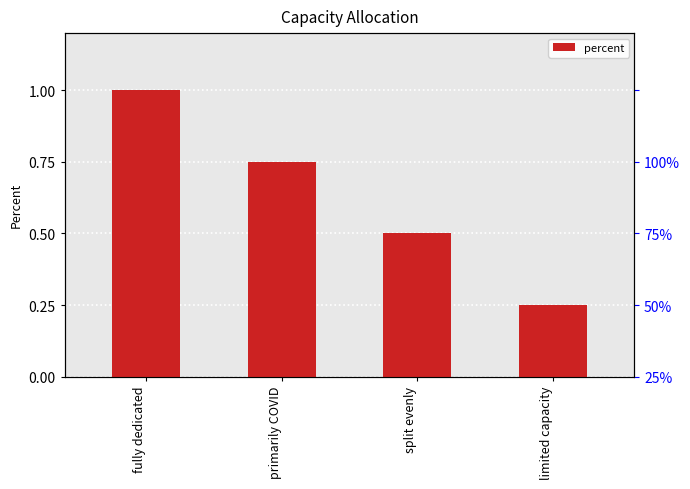

Is it true that the value at fully dedicated is 1.0?

True